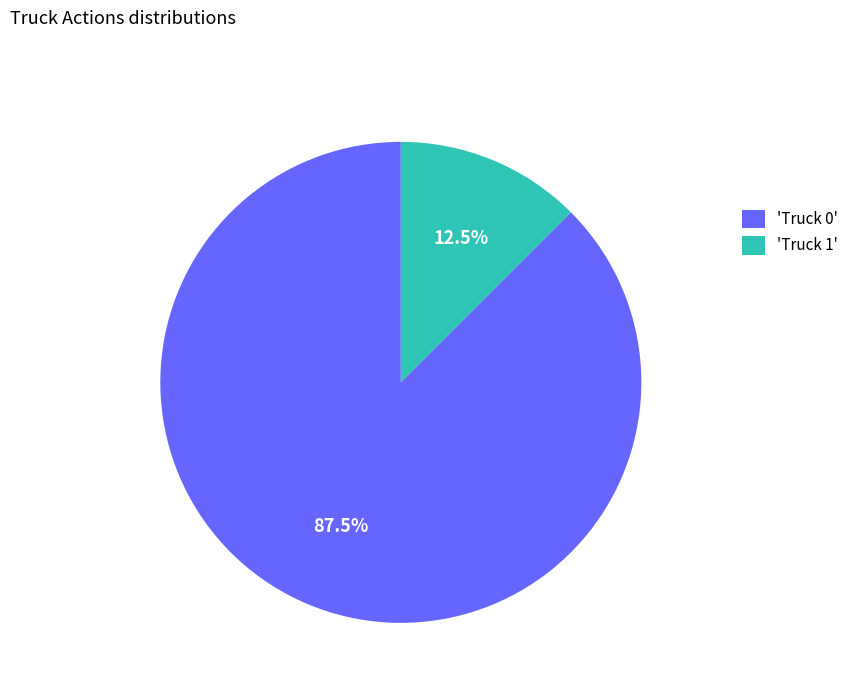

Rank the categories by value from highest to lowest.

'Truck 0', 'Truck 1'